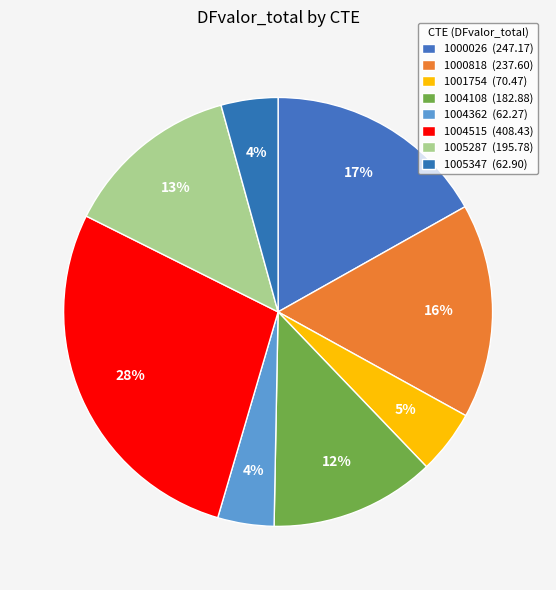

Combined, do 1004362 and 1004108 account for over 50%?

No